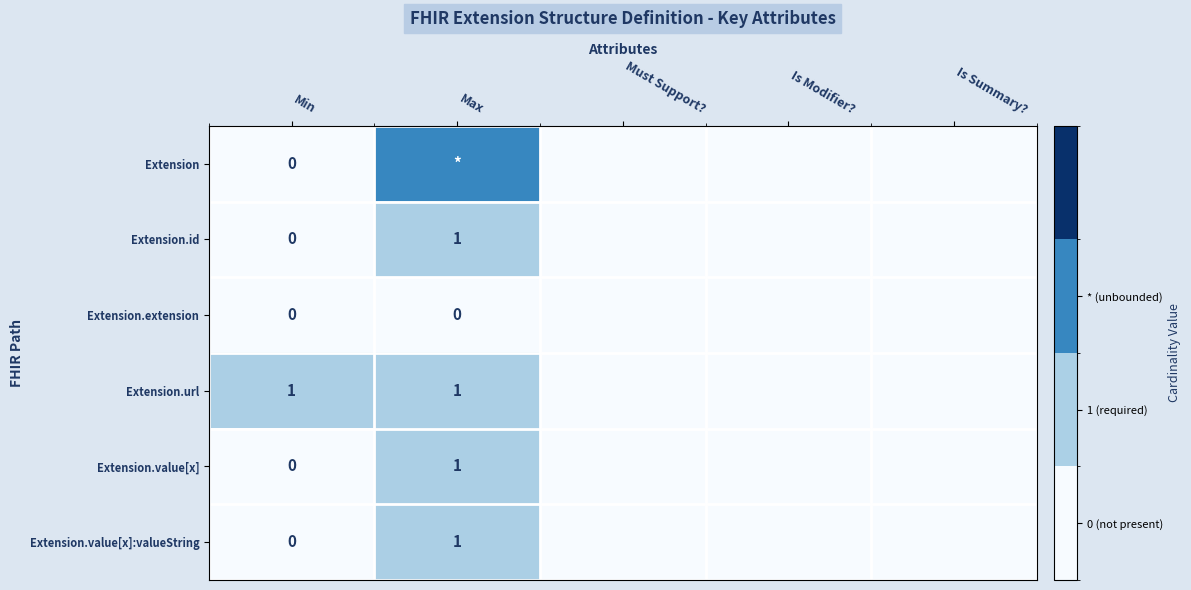

The Extension.value[x]:valueString series shows 1 at Max. True or false?

True